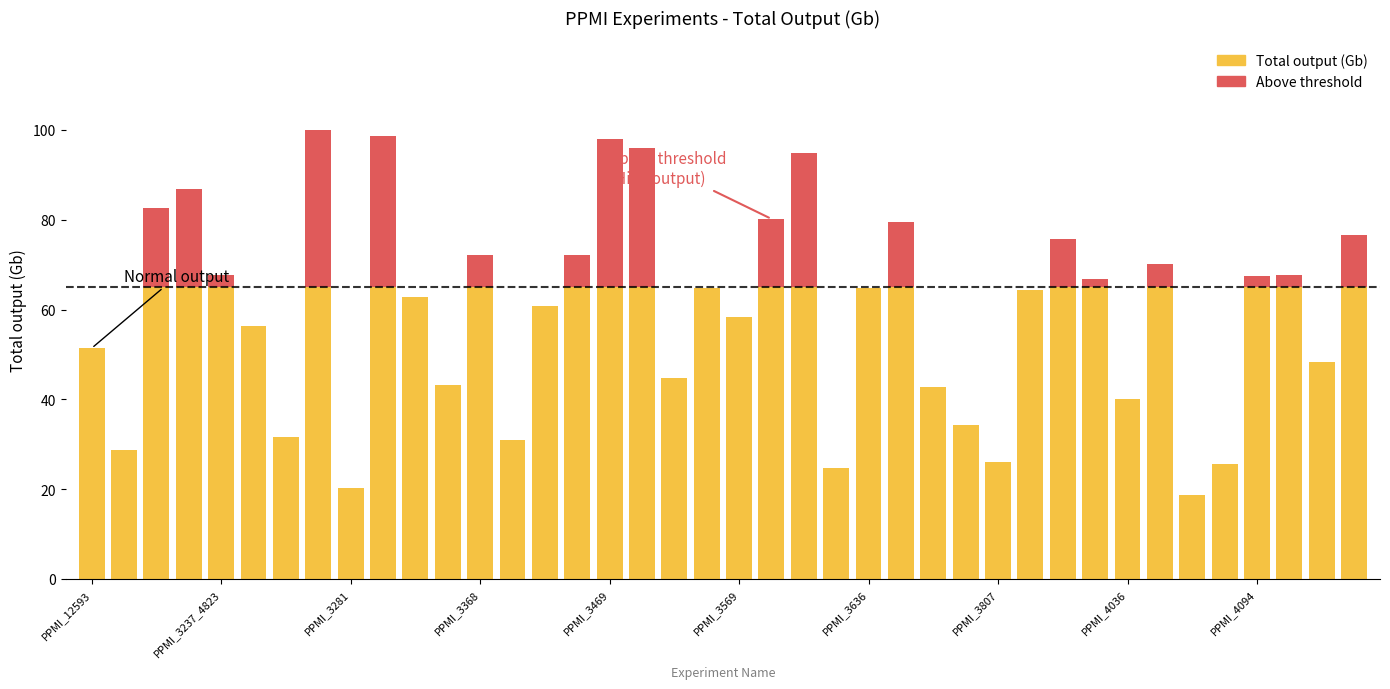

At which category does the chart reach its minimum across all series?

PPMI_4054